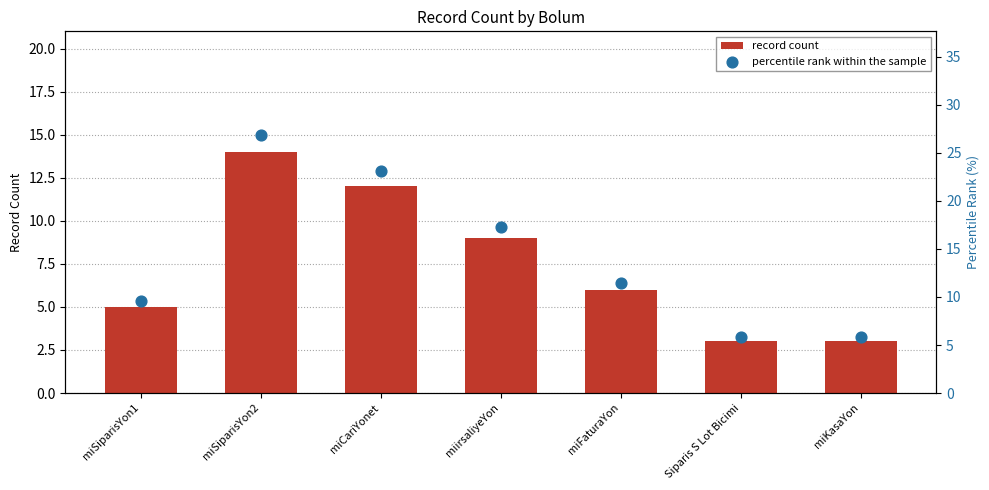

What is the total value across all series at miSiparisYon2?

40.9